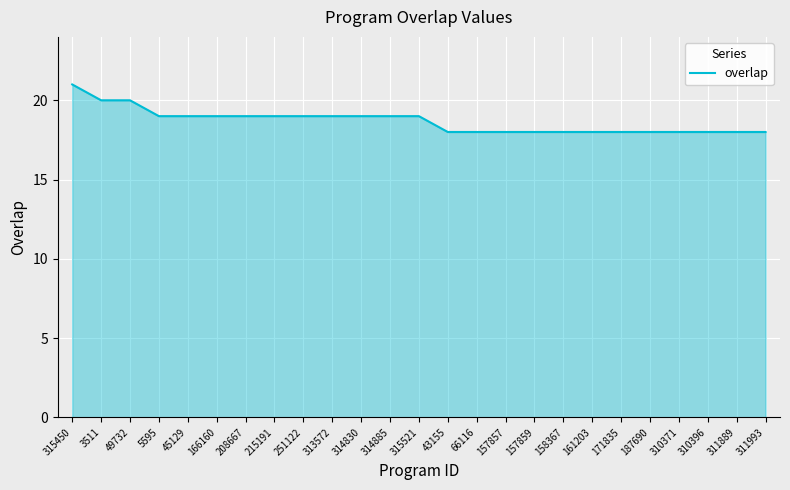

What position from the right is 310371?

4